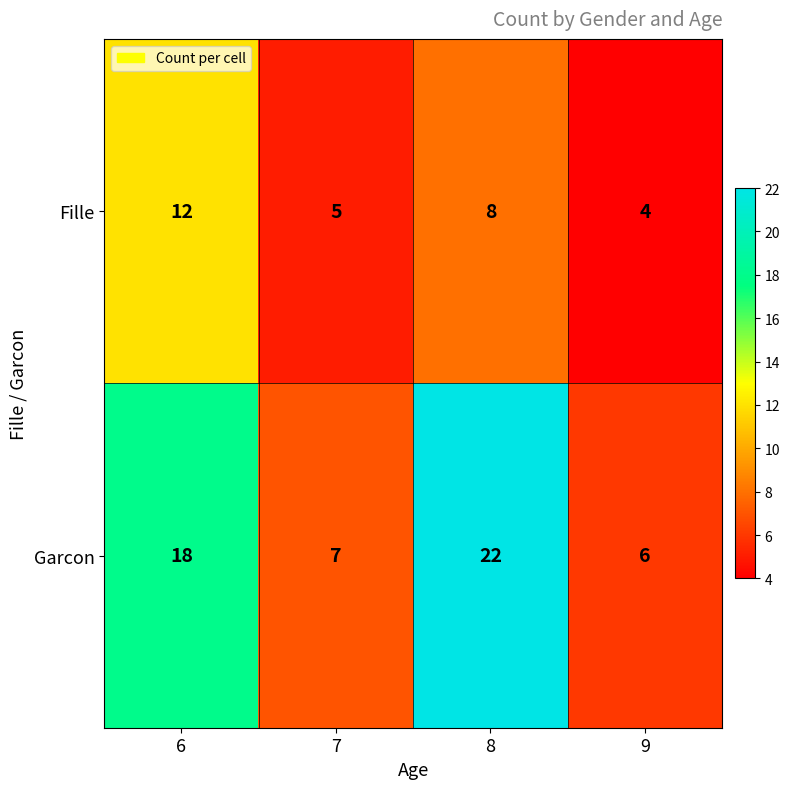

True or false: Garcon has a value of 22 at 8.

True